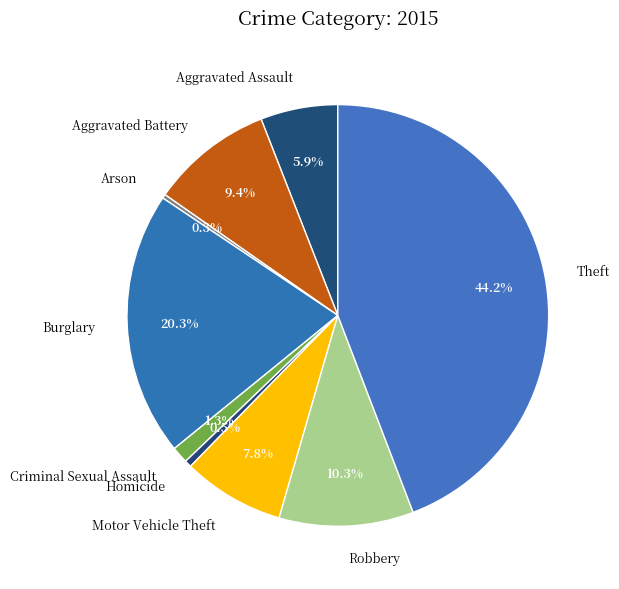

To the nearest percent, what is the combined percentage of Arson and Aggravated Assault?

6%